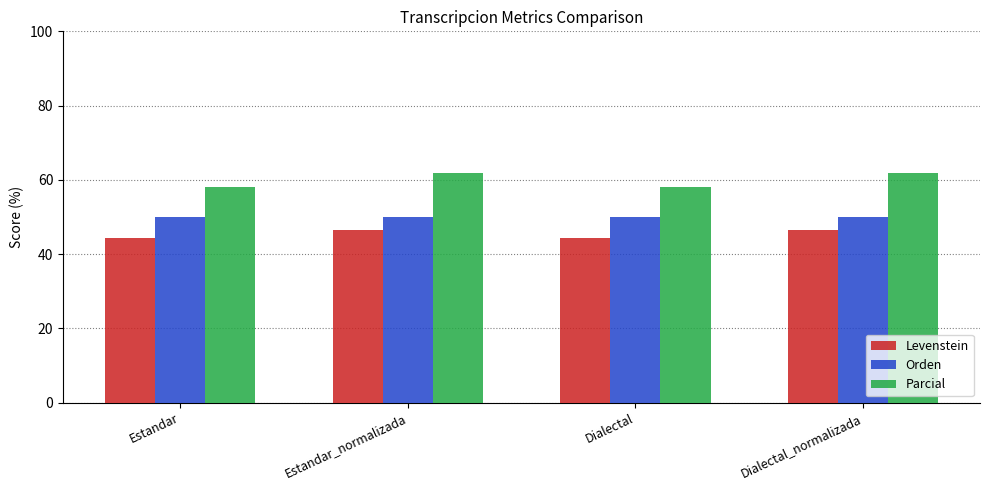

What position from the right is Estandar?

4